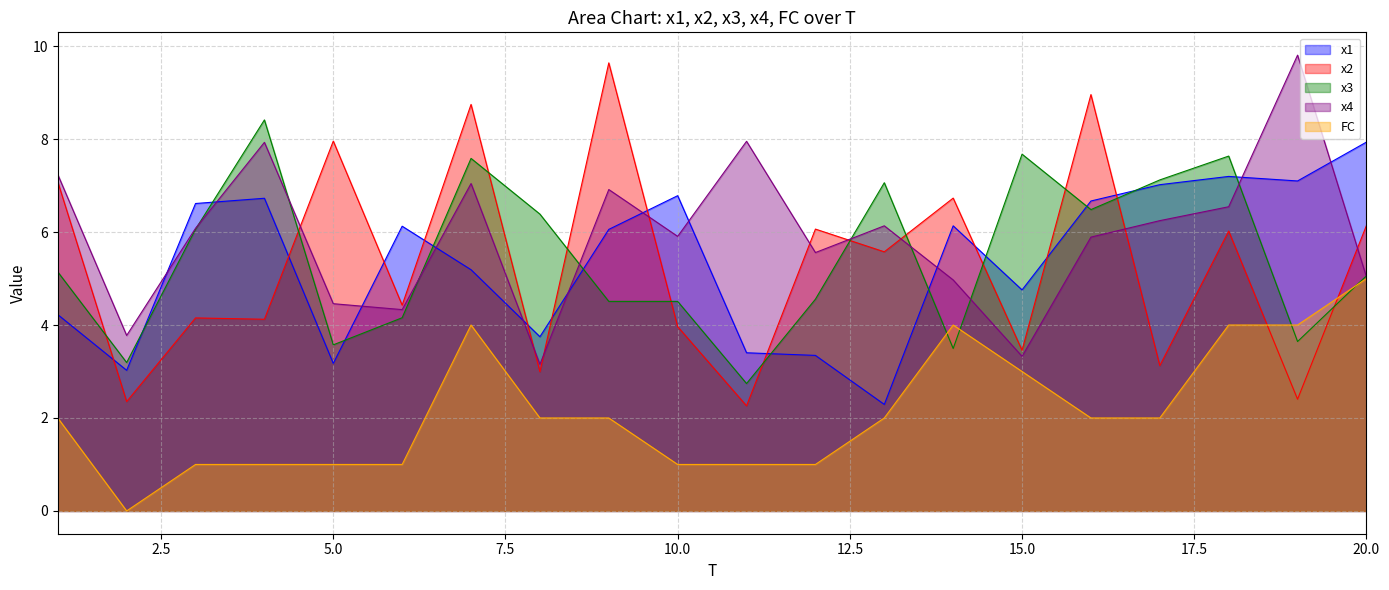

Which category has the highest value in the x2 series?

9